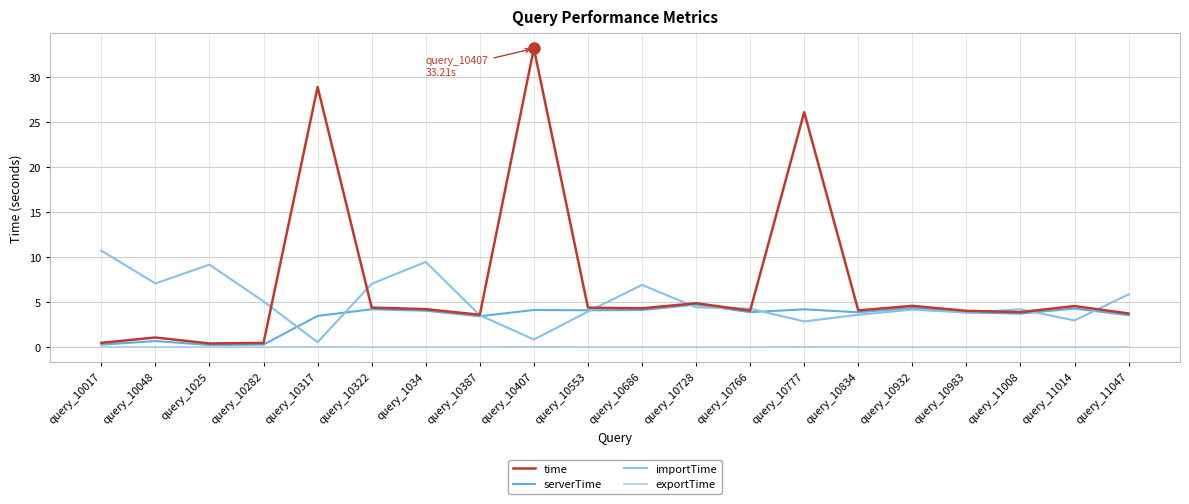

Which series has the largest total across all categories?

time